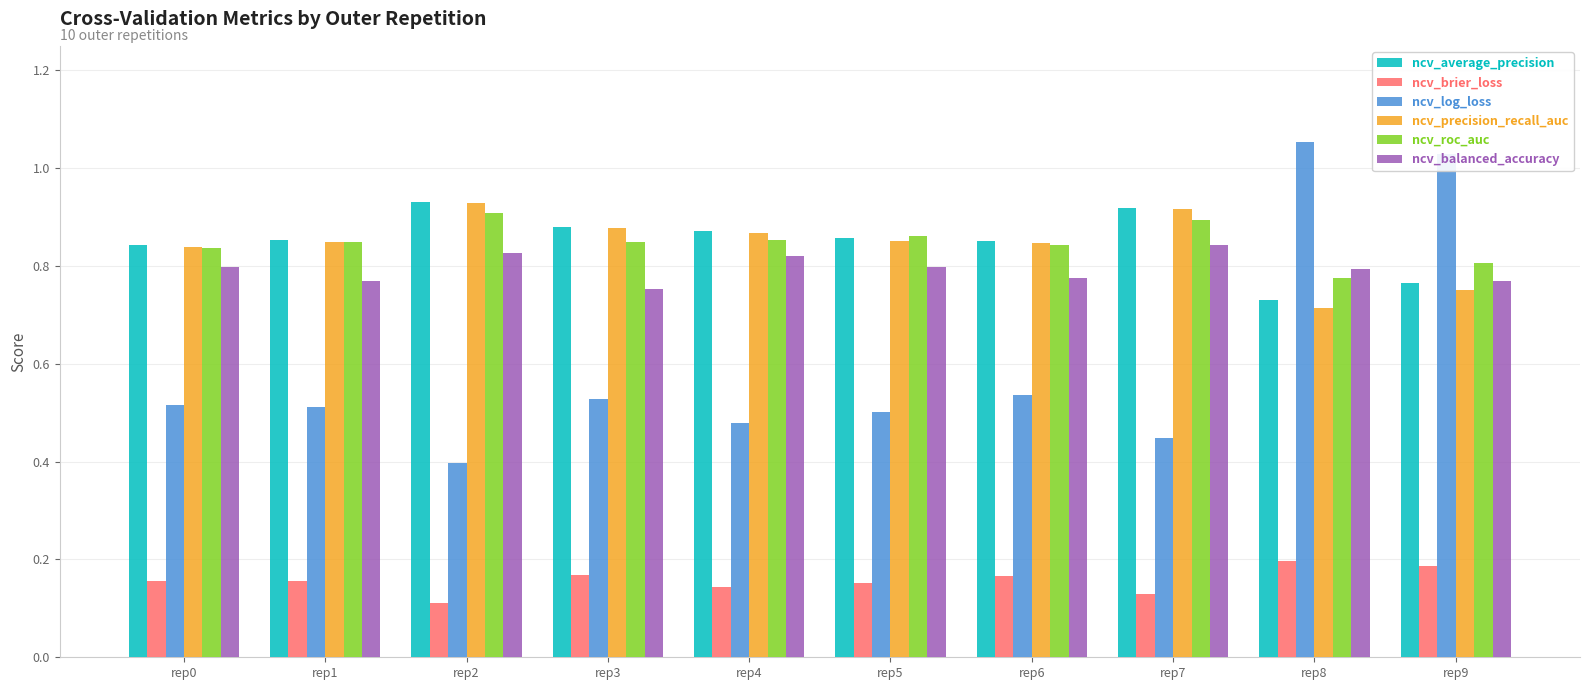

The value of ncv_brier_loss at rep8 is 0.3. True or false?

False